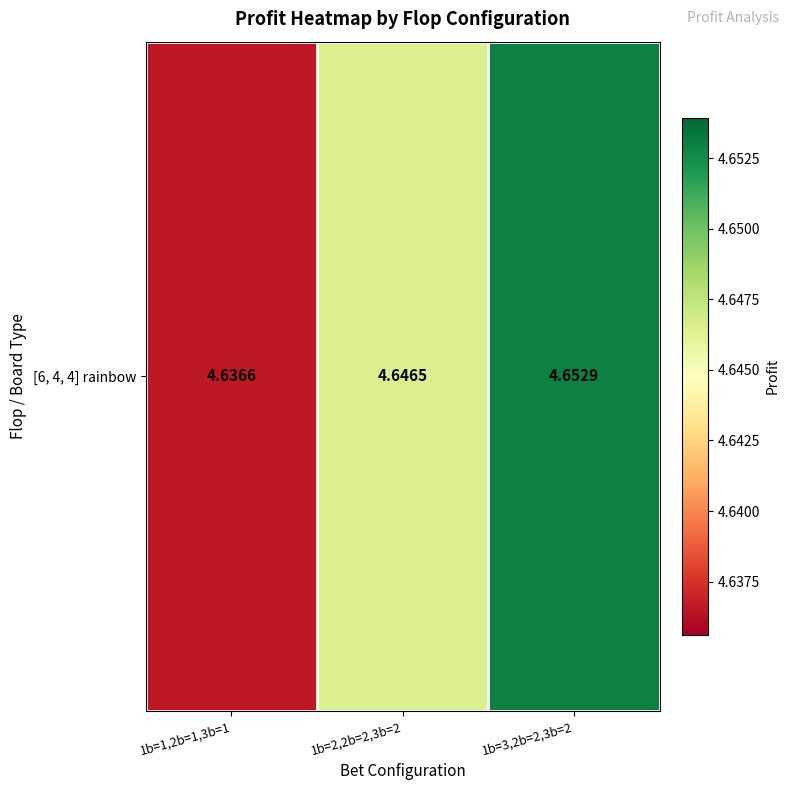

What is the sum of the values at 1b=3,2b=2,3b=2 and 1b=2,2b=2,3b=2?

9.3